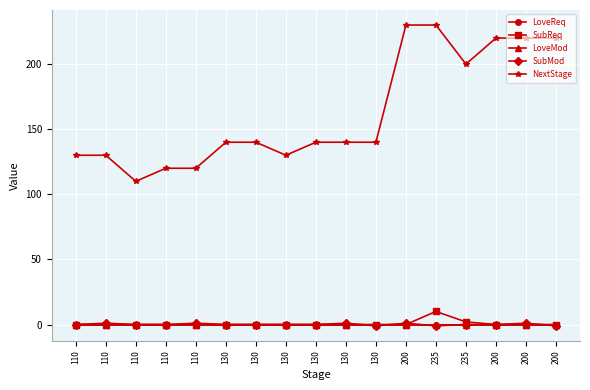

Reading right to left, list all the values displayed in this chart.

LoveReq: 200=0	200=0	200=0	235=0	235=0	200=0	130=0	130=0	130=0	130=0	130=0	130=0	110=0	110=0	110=0	110=0	110=0
SubReq: 200=0	200=0	200=0	235=2	235=10	200=0	130=0	130=0	130=0	130=0	130=0	130=0	110=0	110=0	110=0	110=0	110=0
LoveMod: 200=0	200=0	200=0	235=0	235=0	200=0	130=0	130=0	130=0	130=0	130=0	130=0	110=0	110=0	110=0	110=0	110=0
SubMod: 200=-1	200=1	200=0	235=0	235=-1	200=1	130=-1	130=1	130=0	130=0	130=0	130=0	110=1	110=0	110=0	110=1	110=0
NextStage: 200=220	200=220	200=220	235=200	235=230	200=230	130=140	130=140	130=140	130=130	130=140	130=140	110=120	110=120	110=110	110=130	110=130